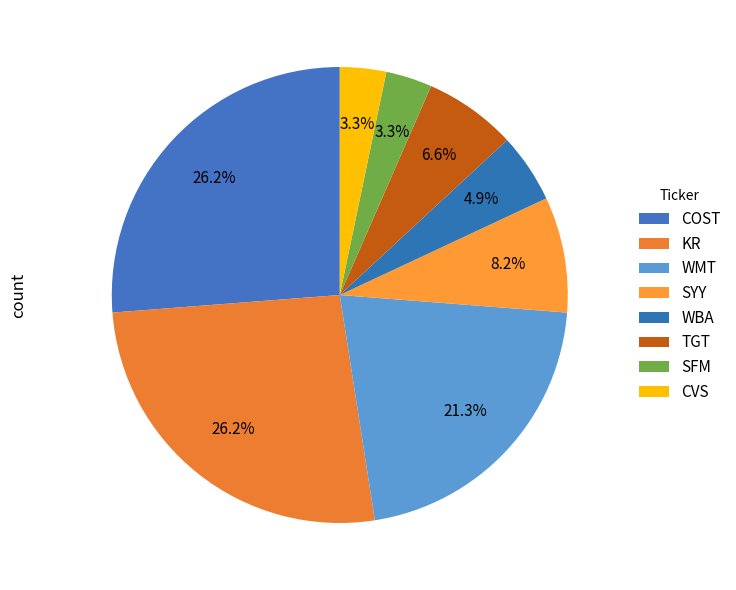

Approximately how many times larger is the value at COST compared to KR?

1.0